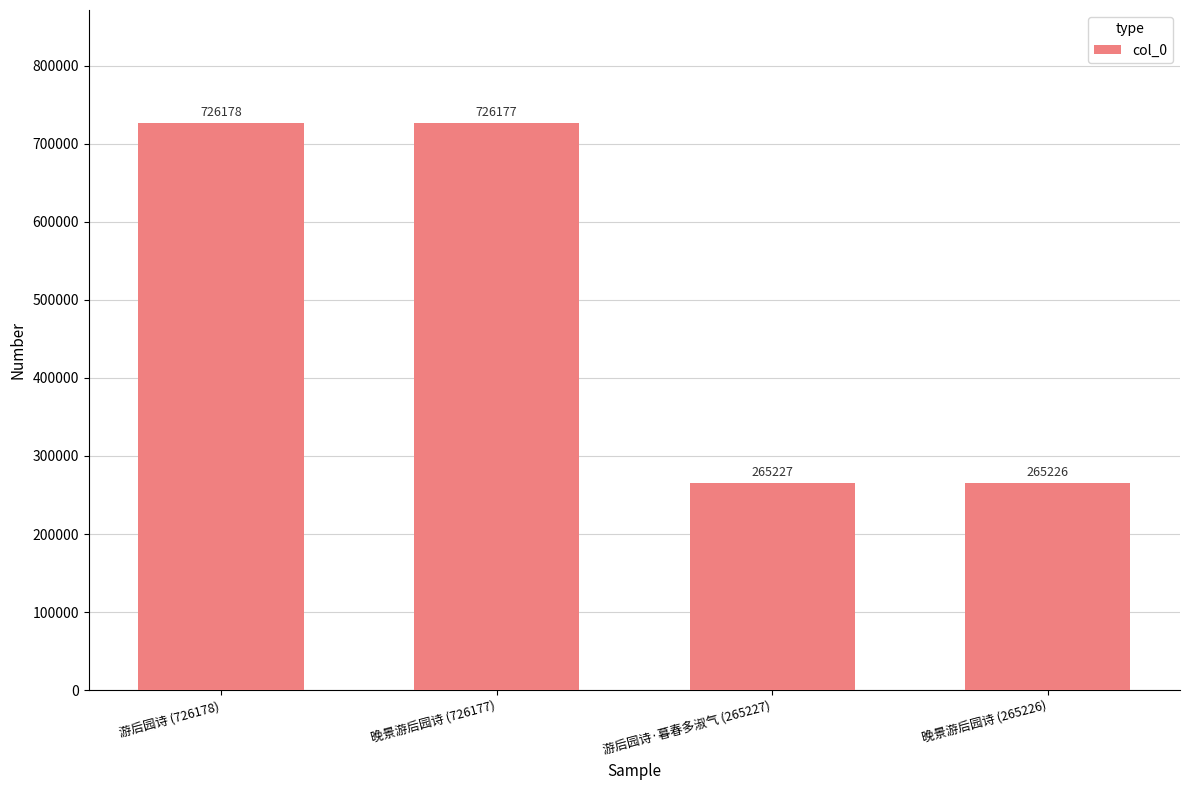

What position from the right is 晚景游后园诗 (265226)?

1